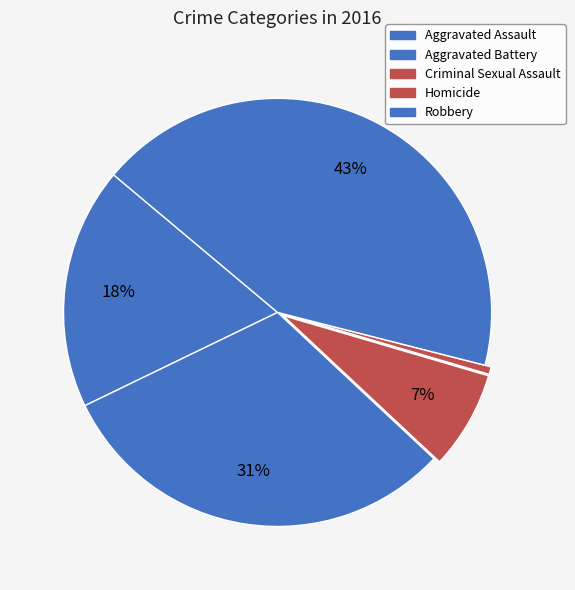

To the nearest percent, what is the combined percentage of Criminal Sexual Assault and Aggravated Battery?

38%